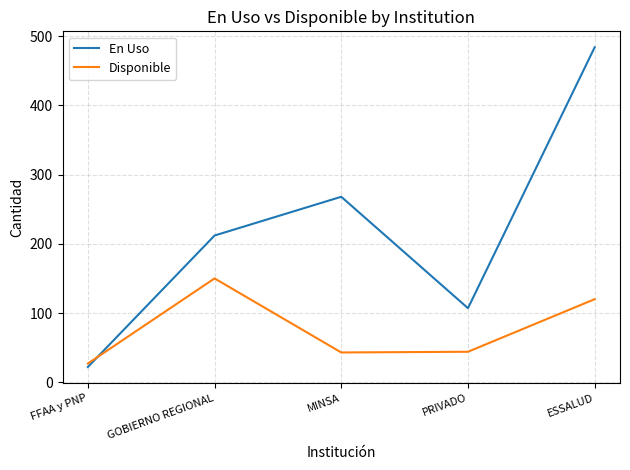

The En Uso series shows 22 at FFAA y PNP. True or false?

True